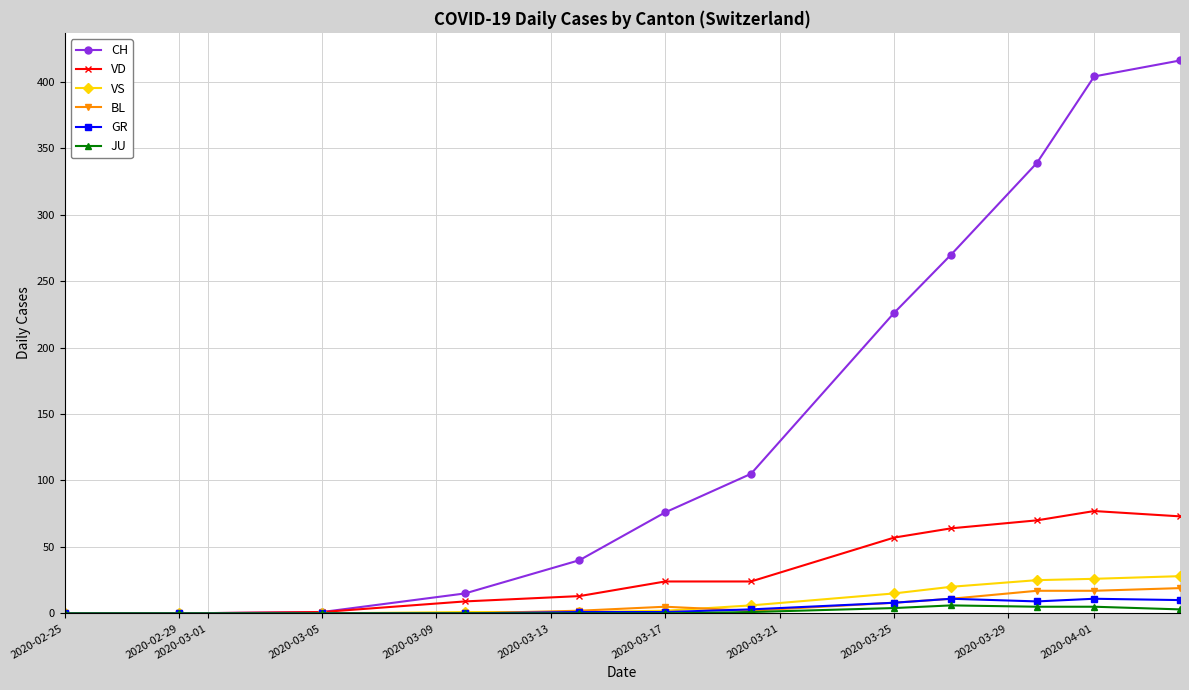

What is the value of the JU point at the 9th from the left?

6